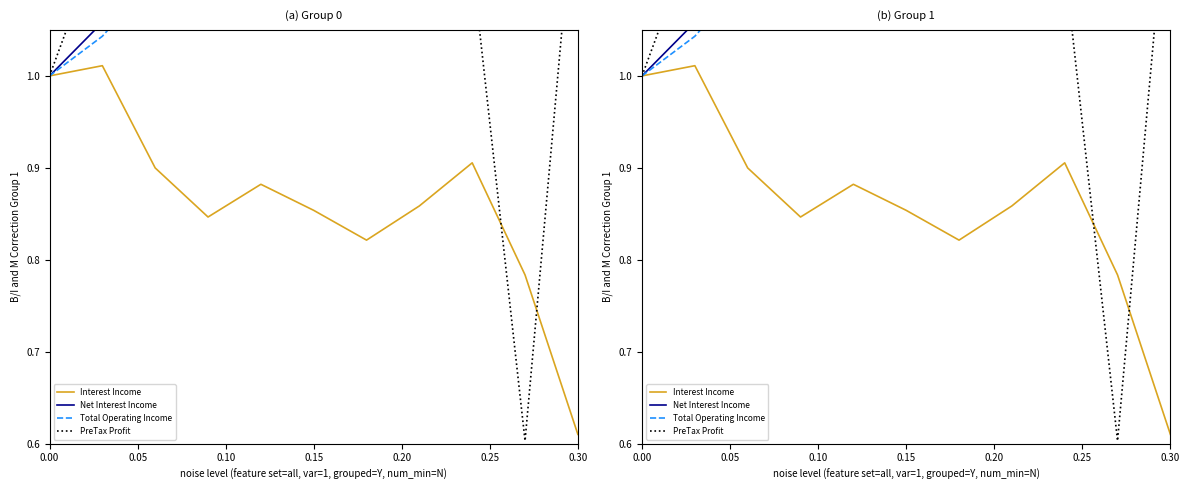

What is the value of the Net Interest Income point at the 5th from the left?

1.2